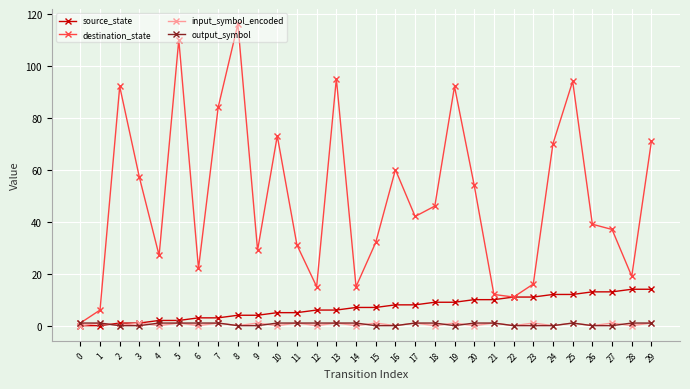

Which series has the largest total across all categories?

destination_state